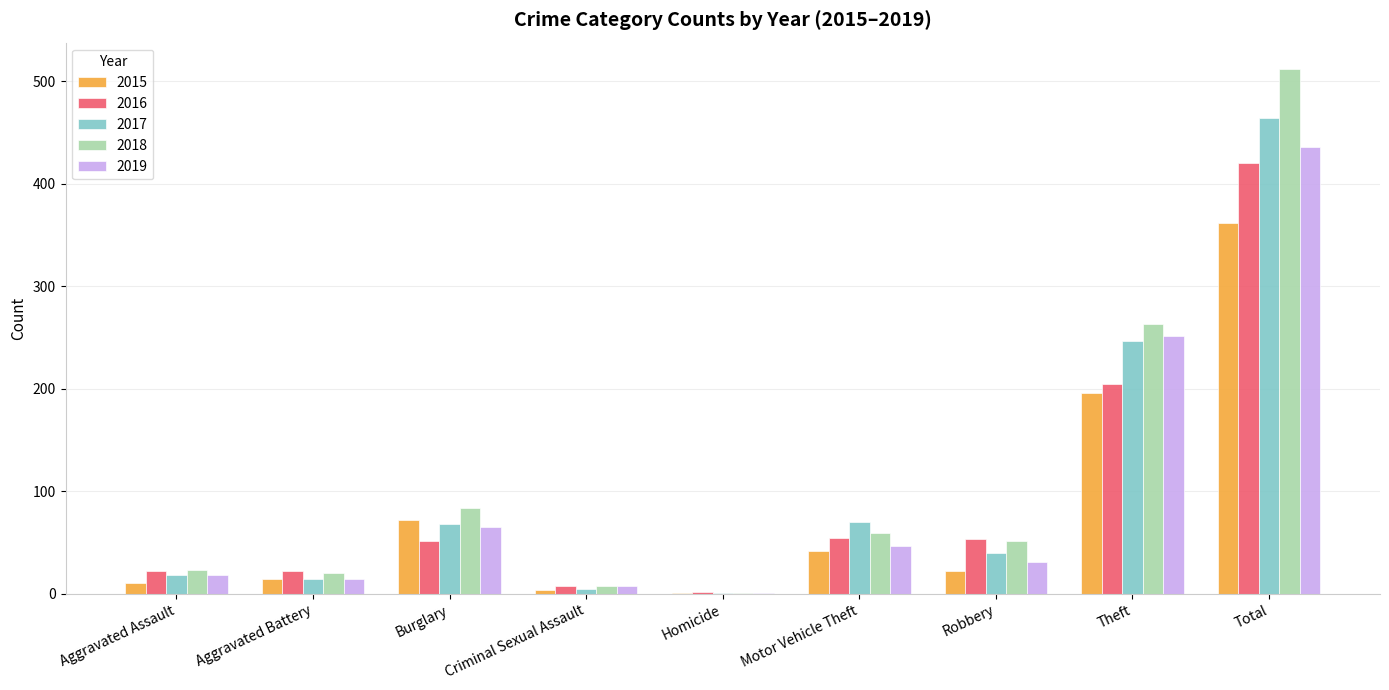

At which label does 2016 reach its peak?

Total